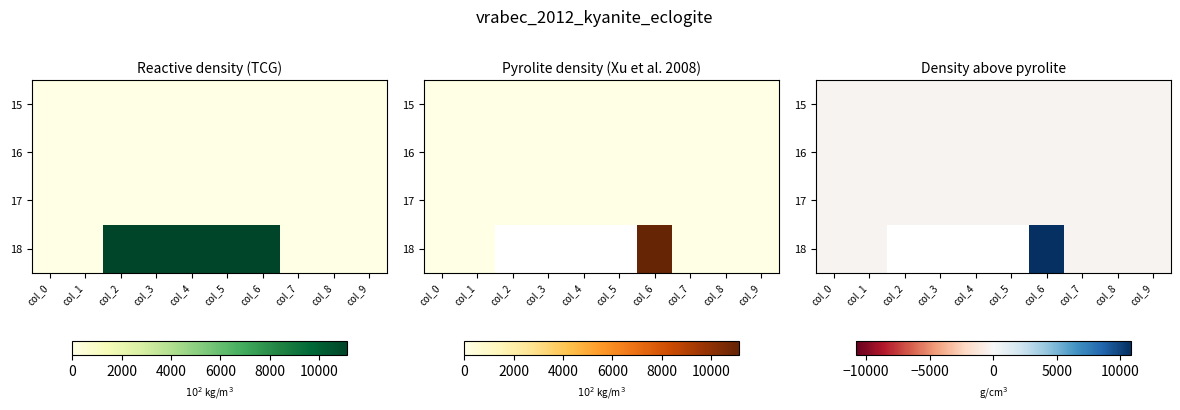

Rank the series at col_2 from highest to lowest value.

17, 18, 16, 15